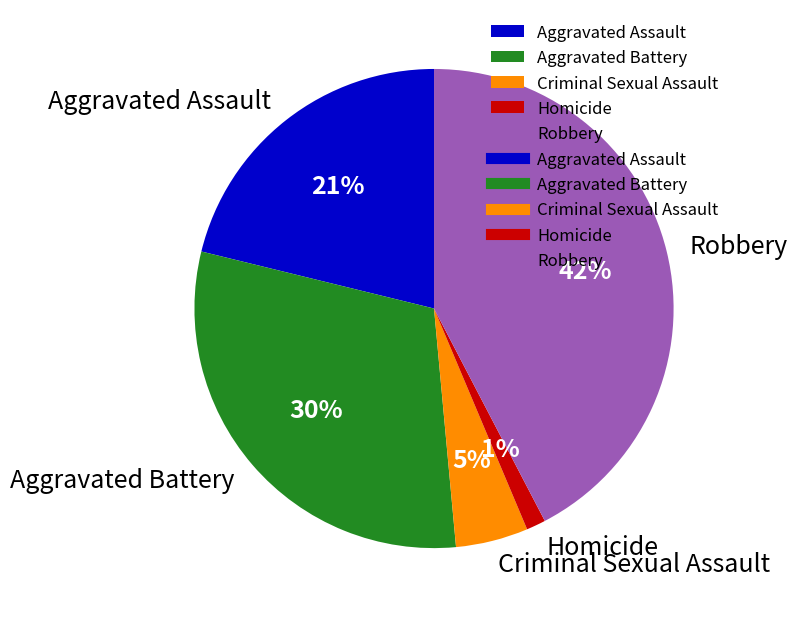

Rank the categories by value from lowest to highest.

Homicide, Criminal Sexual Assault, Aggravated Assault, Aggravated Battery, Robbery